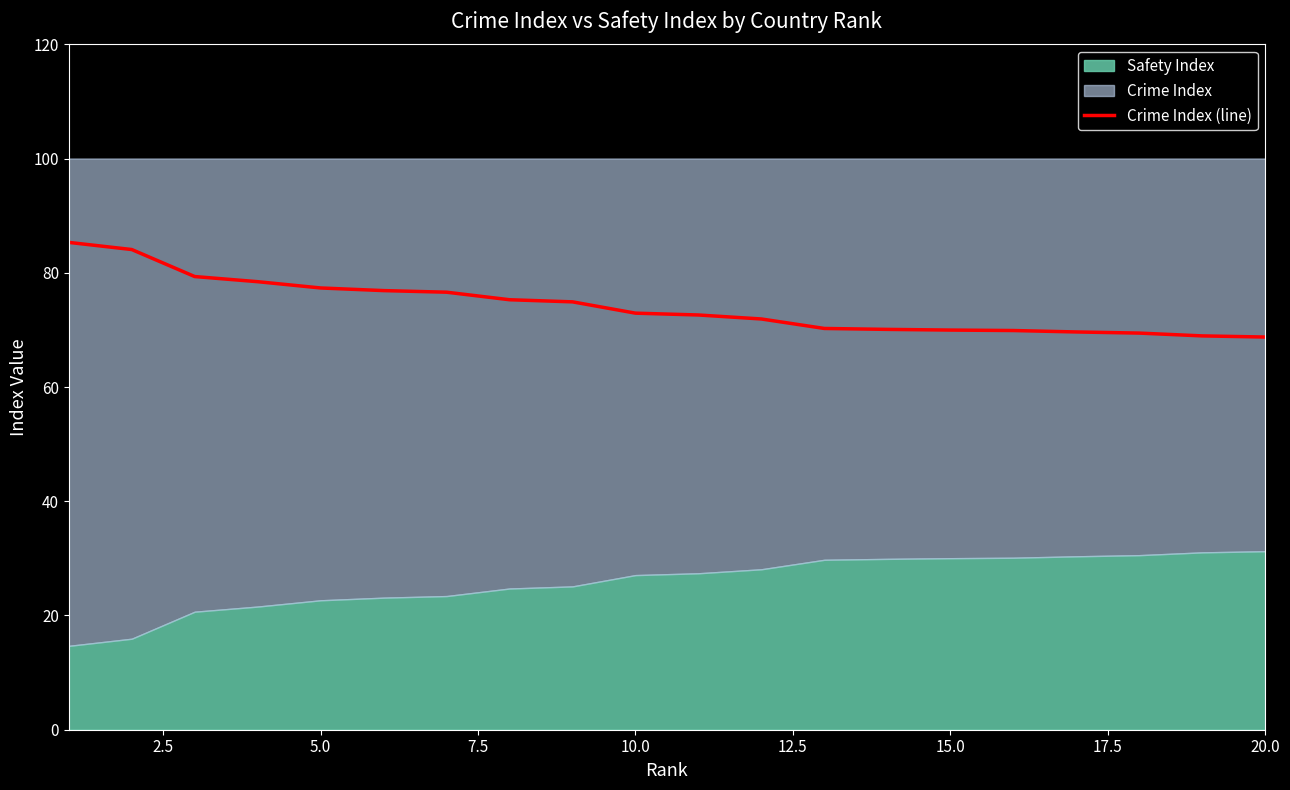

Is it true that Crime Index (line) equals 97.8 at 10.0?

False